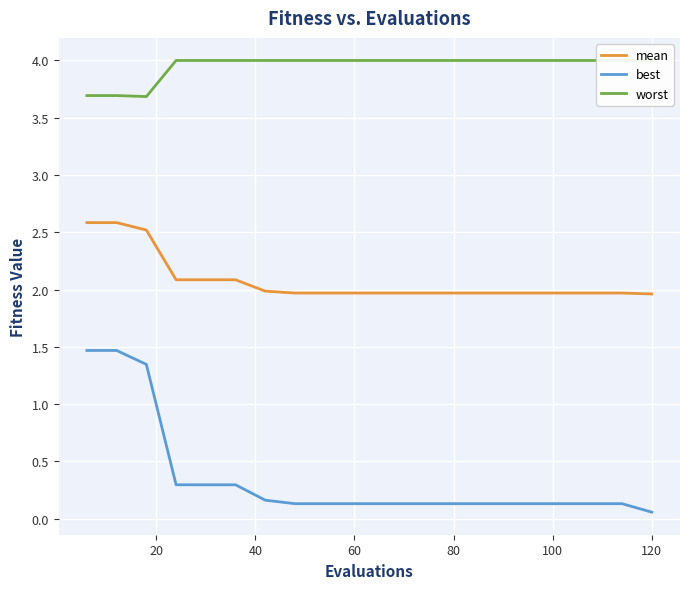

What is the lowest value of the mean series?

2.0